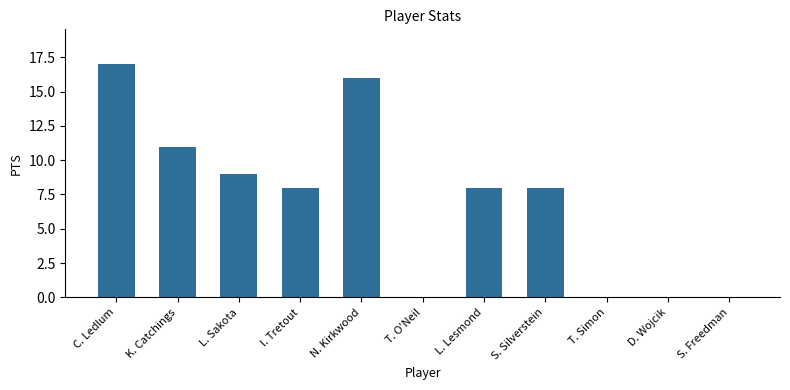

Count the number of data series in this chart.

1